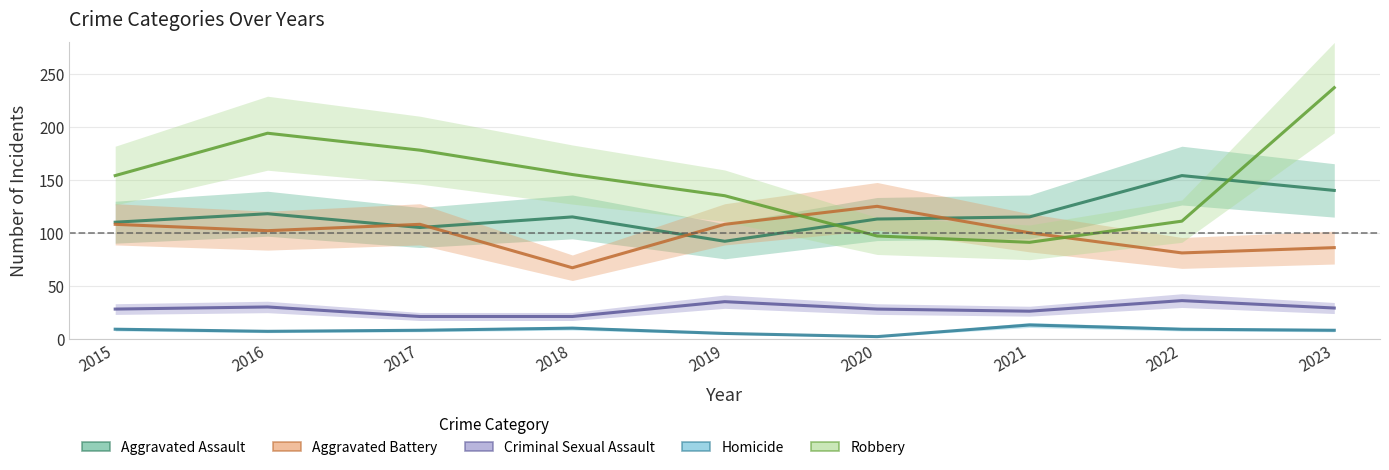

The Homicide series shows 5 at 2017. True or false?

False